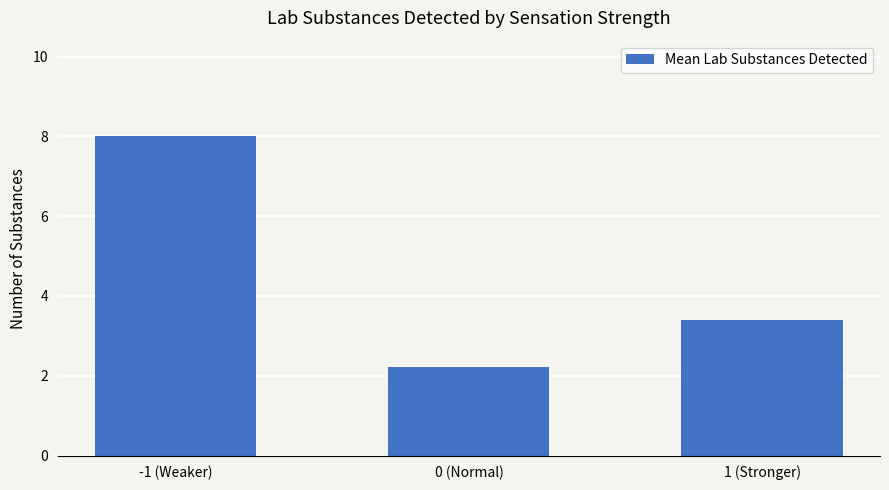

What is the label of the 3rd bar from the right?

-1 (Weaker)